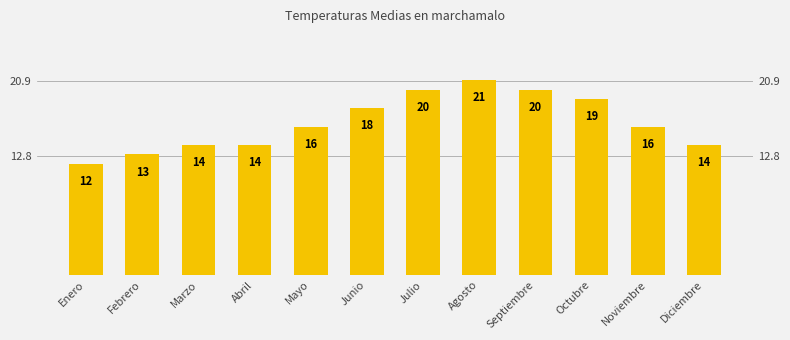

What is the sum of the values at Abril and Diciembre?

28